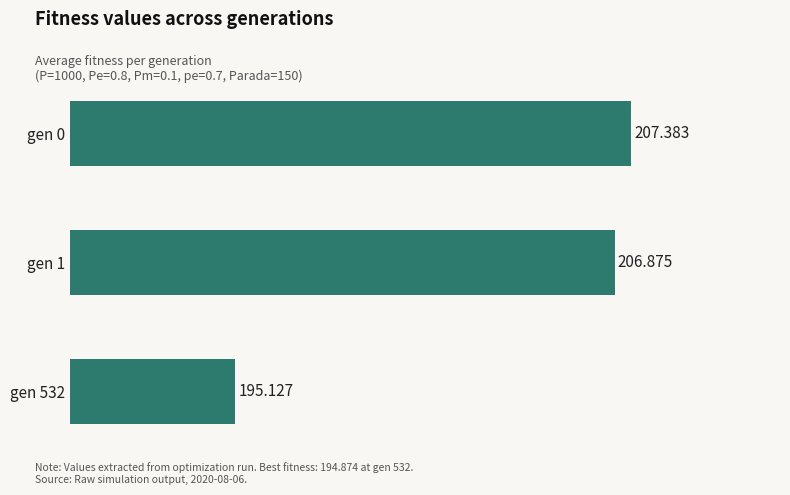

What is the average value?

203.1